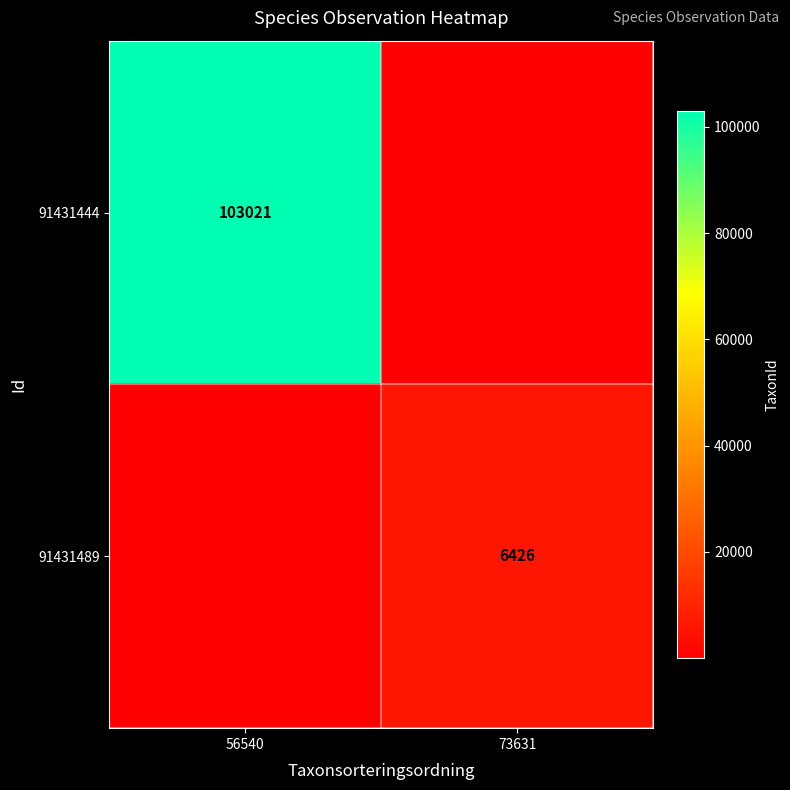

What is the spread (max minus min) of values at 56540?

103020